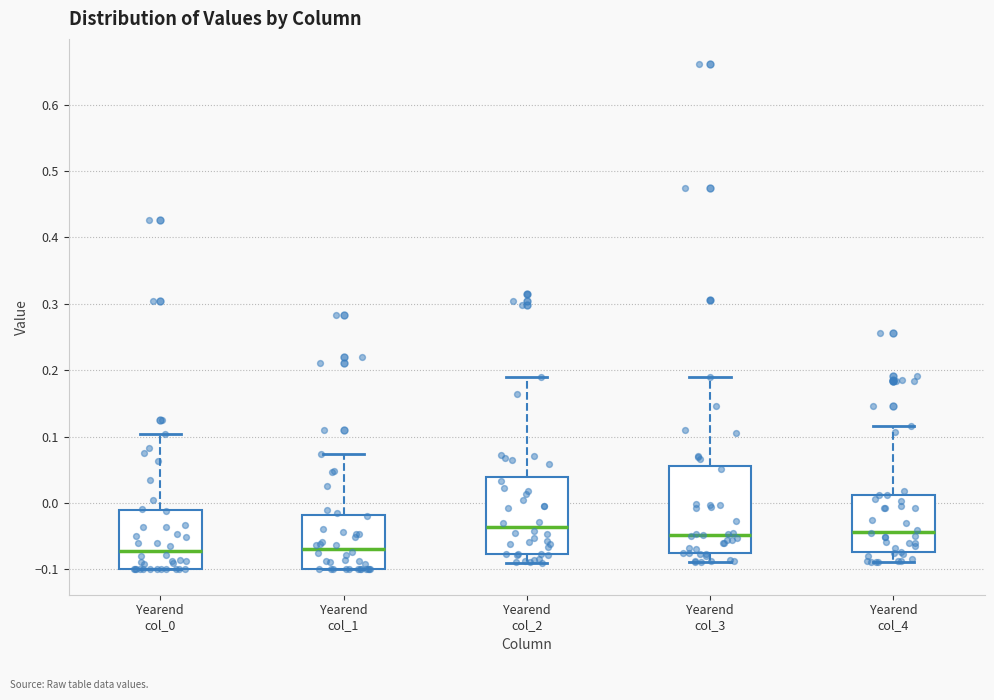

Reading left to right, transcribe this box plot: for each box, give where its median line is, the range the box spans, and where its two whiskers end, as read against the y-axis. The values are not printed on the chart, so give them approximately, as read against the axis.

Yearend col_0: median -0.07, box -0.10 to -0.01, whiskers -0.10 to 0.10
Yearend col_1: median -0.07, box -0.10 to -0.02, whiskers -0.10 to 0.07
Yearend col_2: median -0.04, box -0.08 to 0.04, whiskers -0.09 to 0.19
Yearend col_3: median -0.05, box -0.08 to 0.06, whiskers -0.09 to 0.19
Yearend col_4: median -0.04, box -0.07 to 0.01, whiskers -0.09 to 0.12